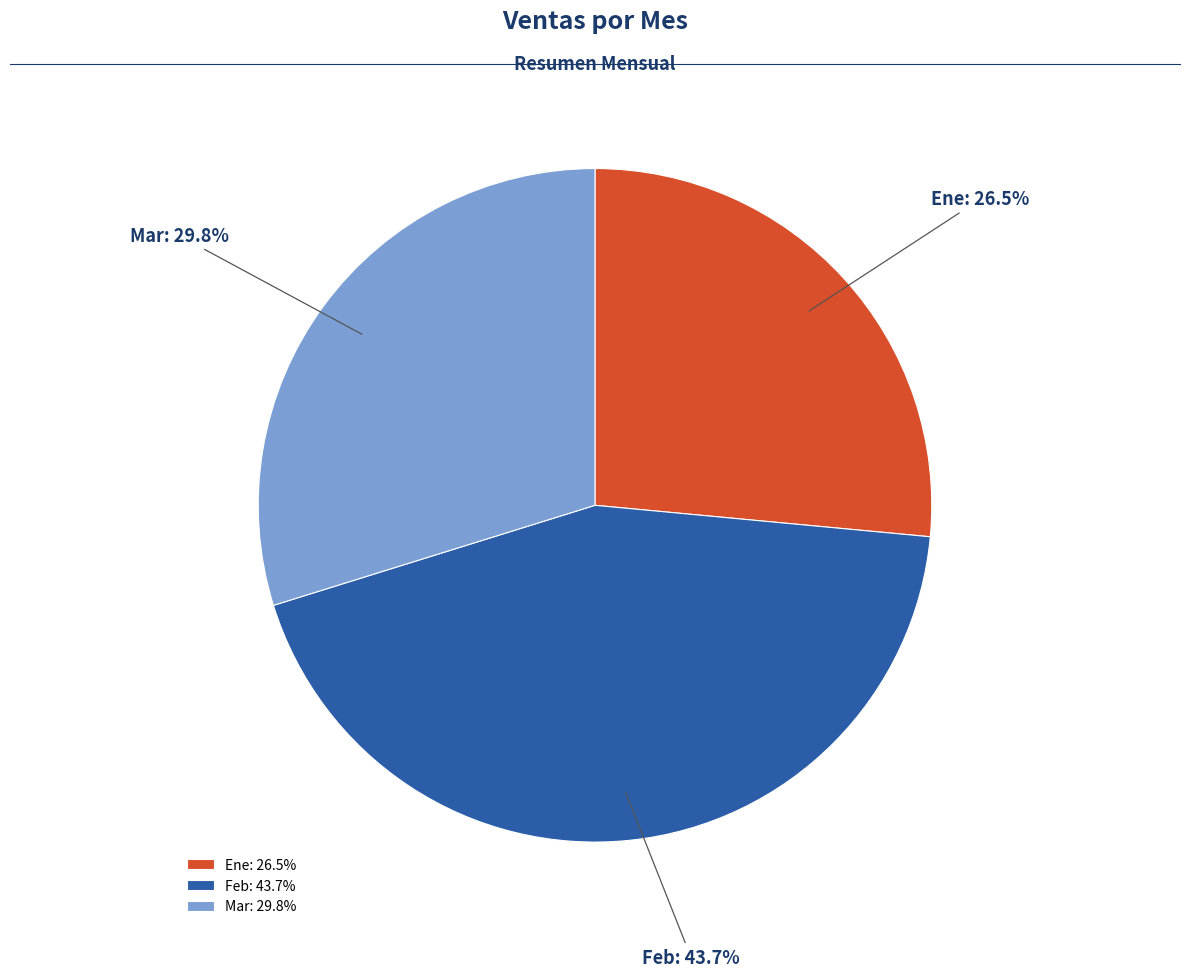

What is the ratio of the value at Ene to the value at Mar?

0.9